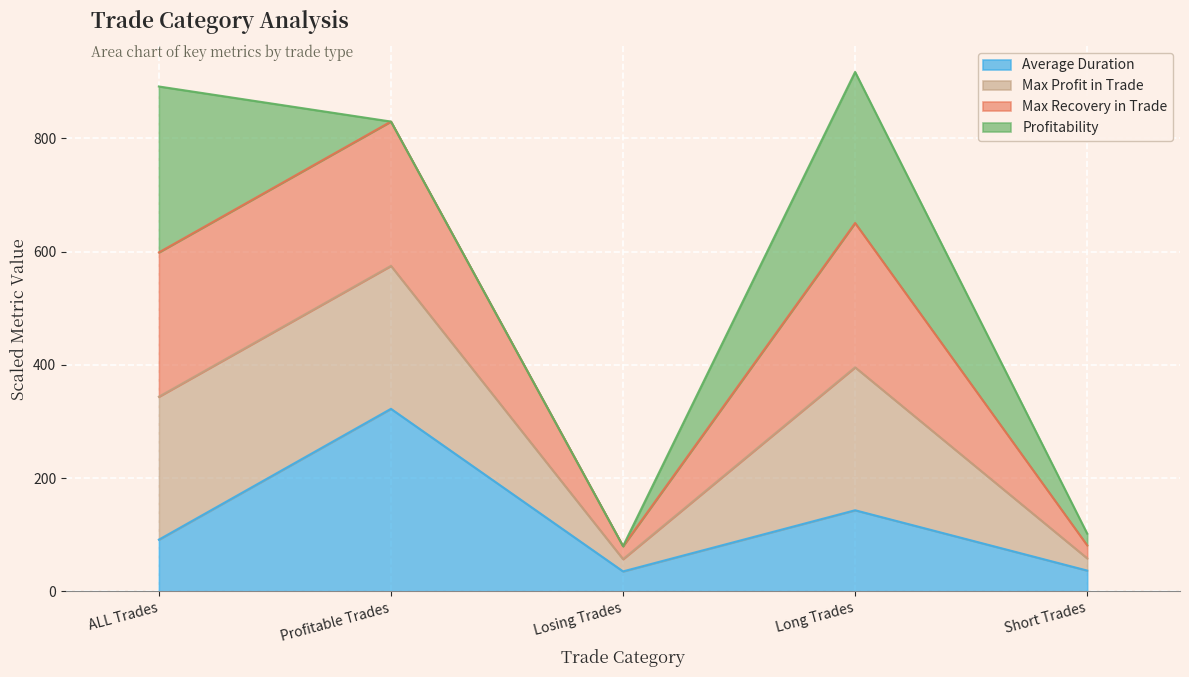

Which category has the highest value in the Average Duration series?

Profitable Trades